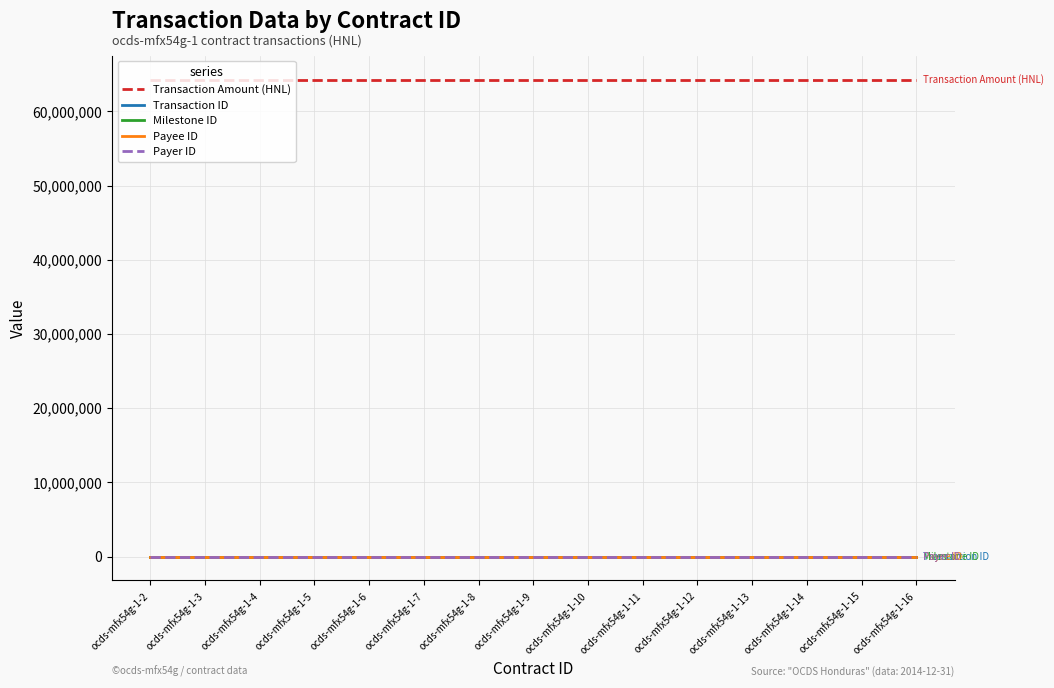

What is the sum of the Transaction Amount (HNL) values at ocds-mfx54g-1-11 and ocds-mfx54g-1-15?

128571289.7